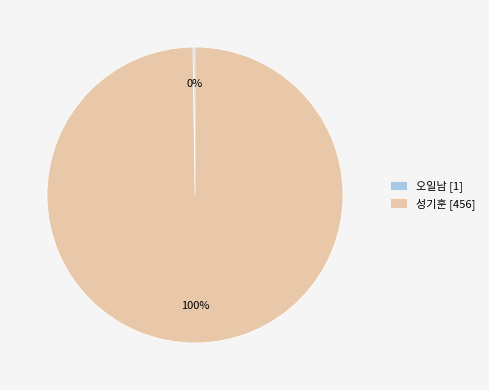

Is it true that 성기훈 [456] is 100% of the pie?

True